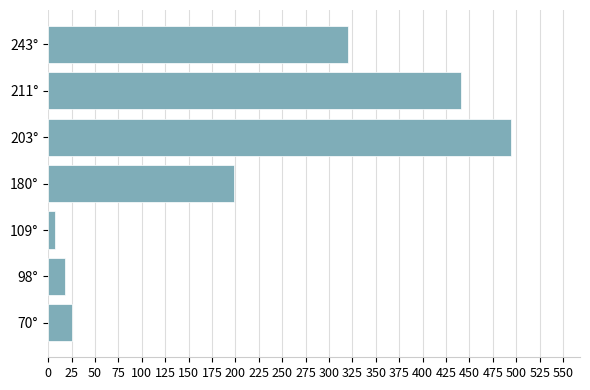

What is the minimum value shown in the chart?

7